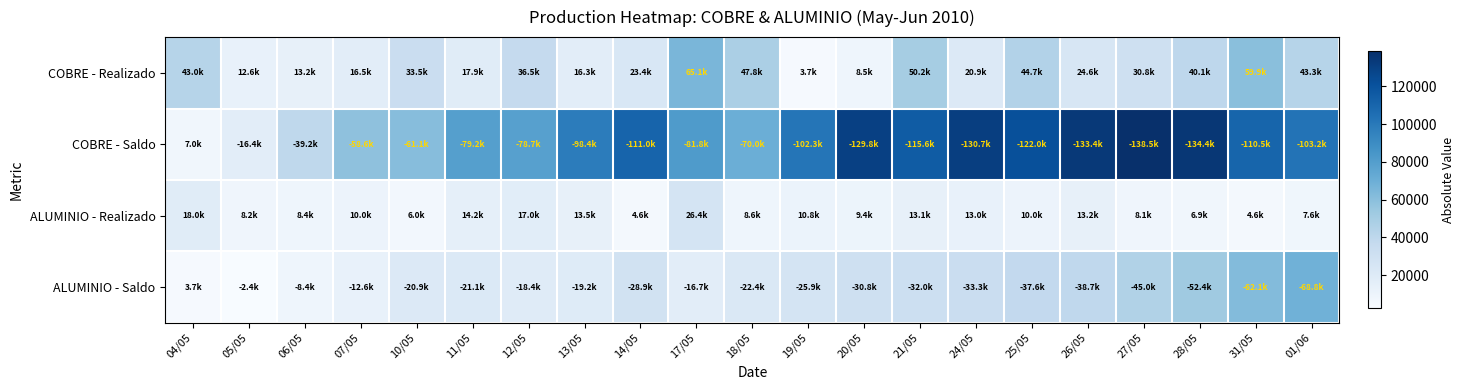

At 10/05, list the series in order from smallest to largest.

ALUMINIO - Realizado, ALUMINIO - Saldo, COBRE - Realizado, COBRE - Saldo